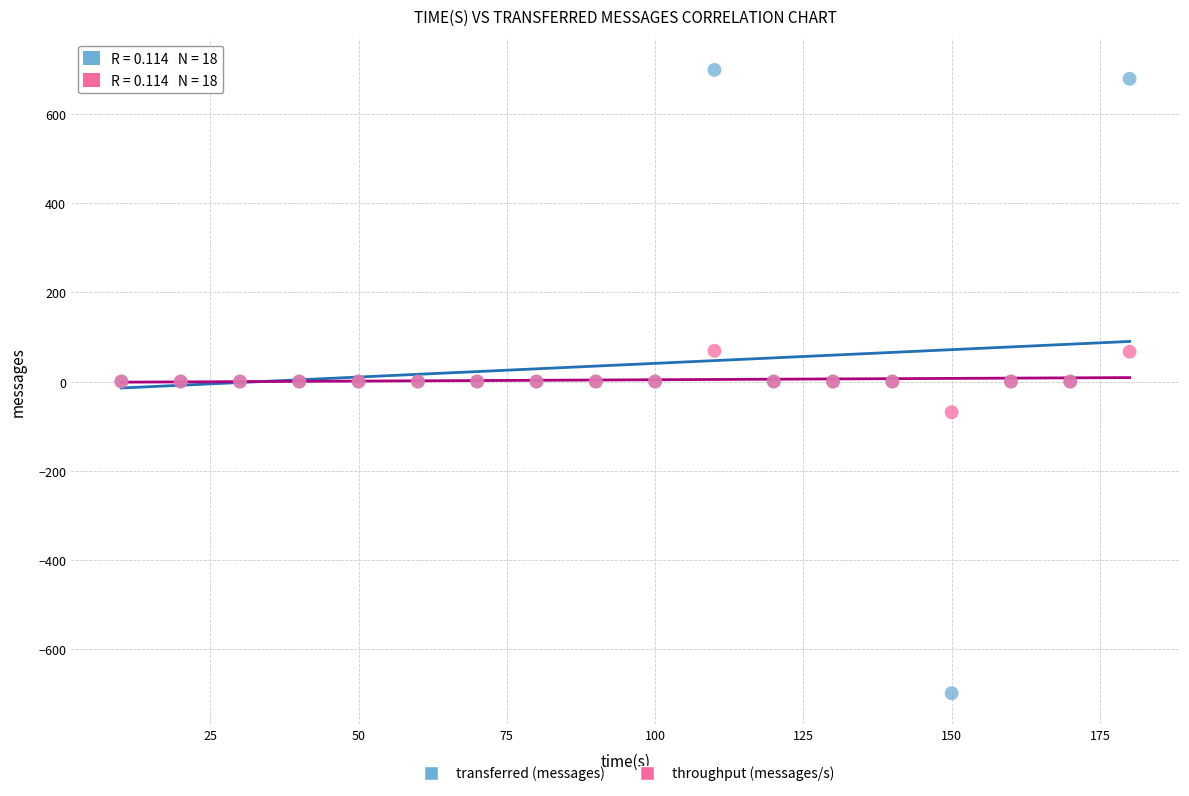

Which series has the largest Y range (max minus min)?

transferred (messages)